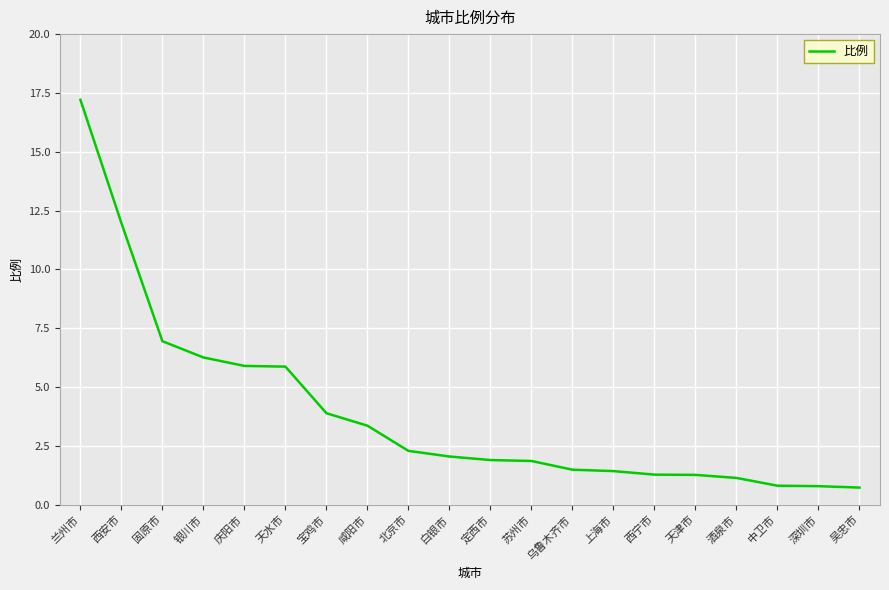

Between 定西市 and 西安市, which is larger?

西安市